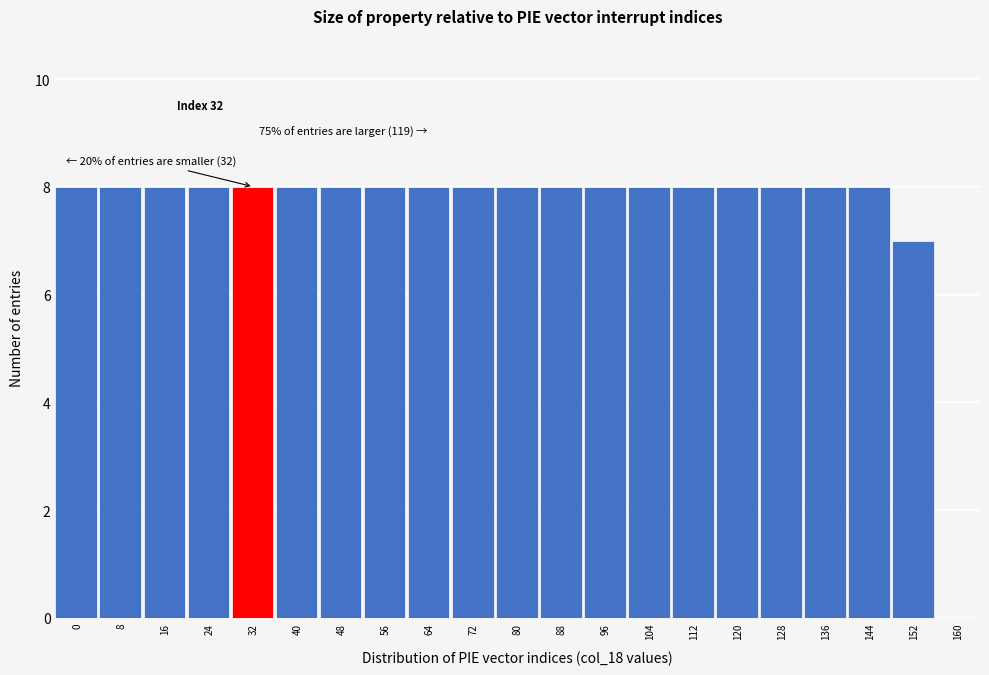

Reading left to right, extract all data points from this chart.

0=8	8=8	16=8	24=8	32=8	40=8	48=8	56=8	64=8	72=8	80=8	88=8	96=8	104=8	112=8	120=8	128=8	136=8	144=8	152=7	160=0